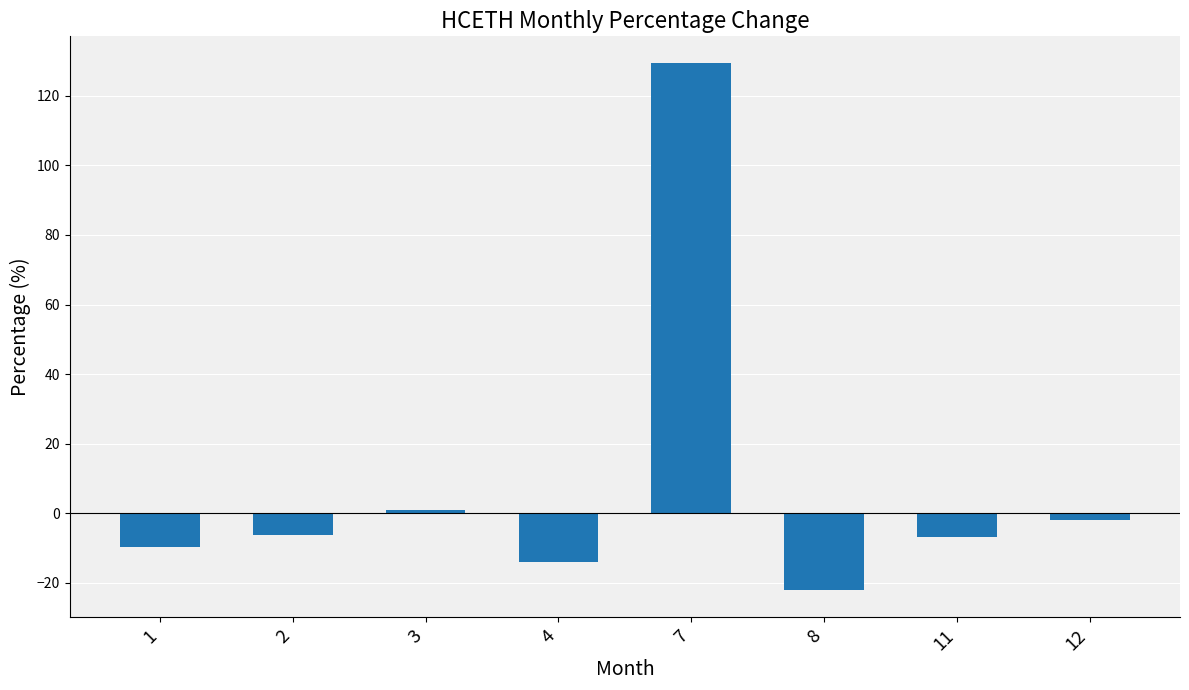

Where does the data first go above -6?

3